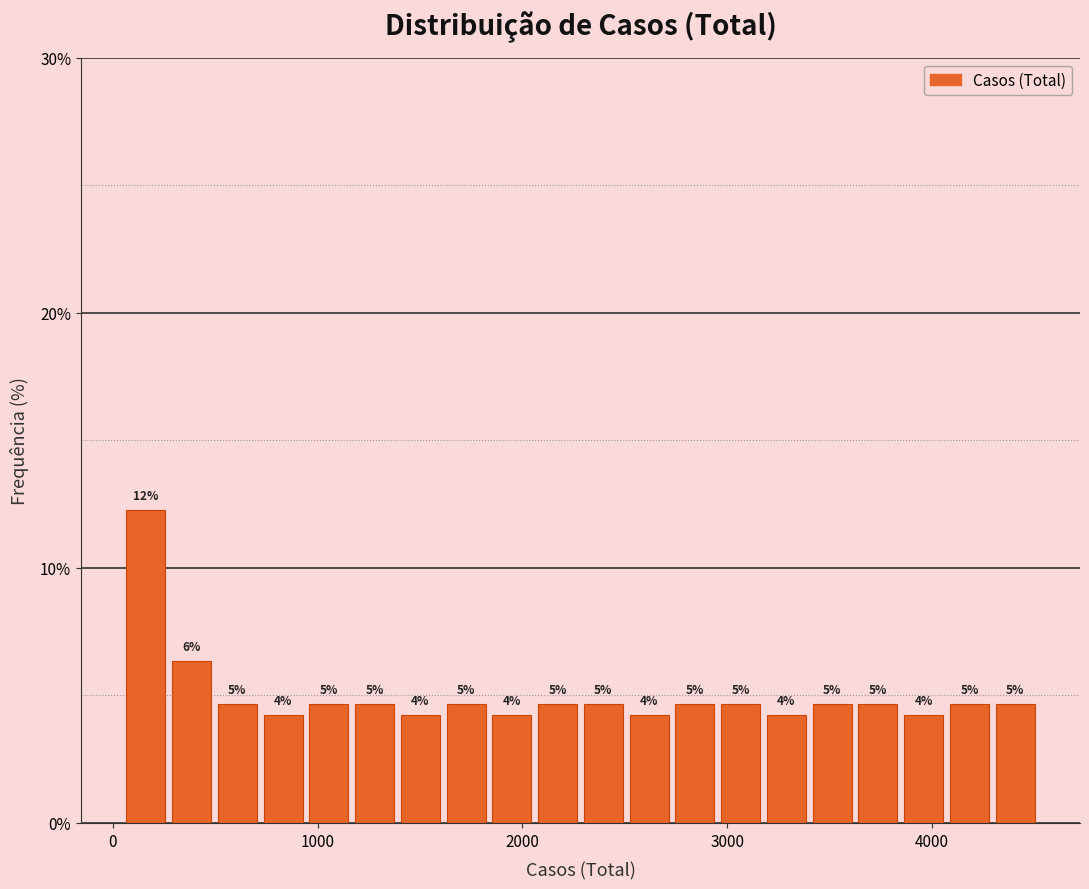

Around what value on the x-axis is the tallest bar? Give the approximate position of its centre, as read against the axis.

200